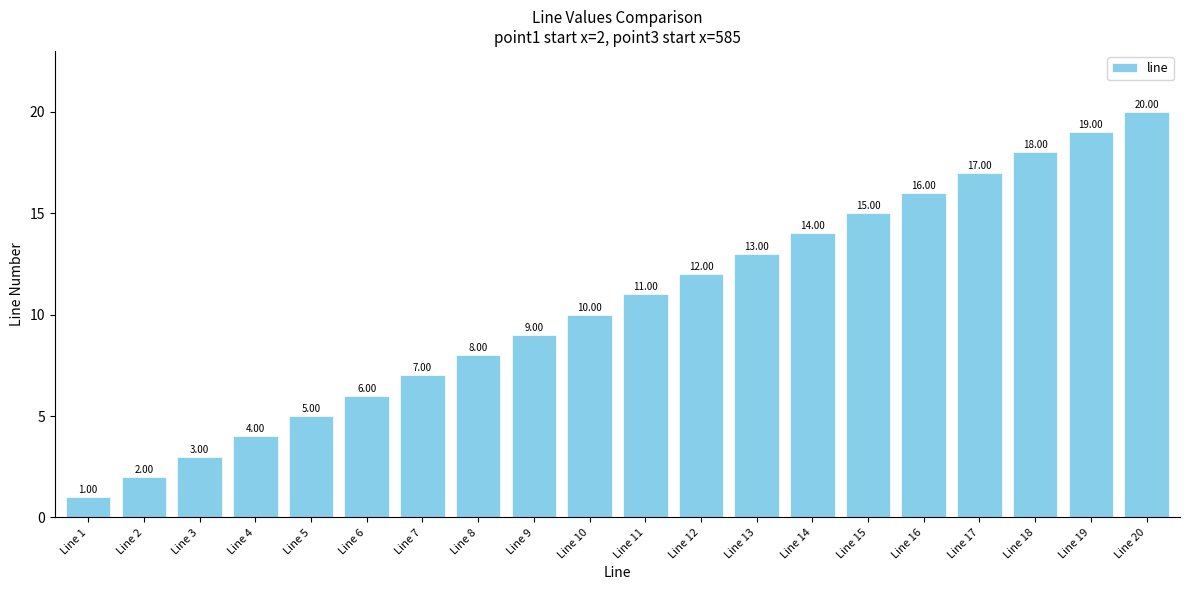

List the labels in order of value, smallest first.

Line 1, Line 2, Line 3, Line 4, Line 5, Line 6, Line 7, Line 8, Line 9, Line 10, Line 11, Line 12, Line 13, Line 14, Line 15, Line 16, Line 17, Line 18, Line 19, Line 20